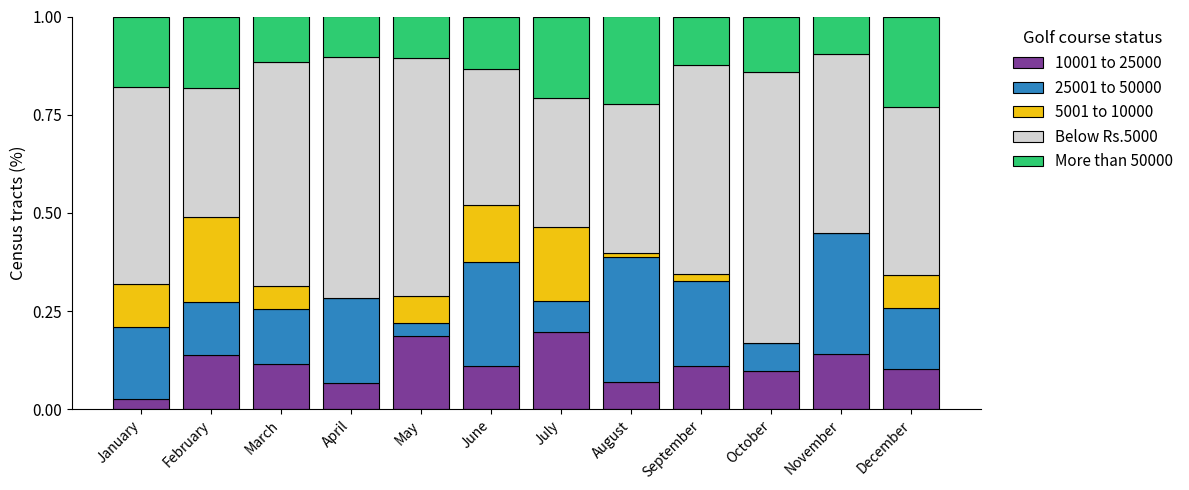

Where is 10001 to 25000 nearest to the value 0?

January